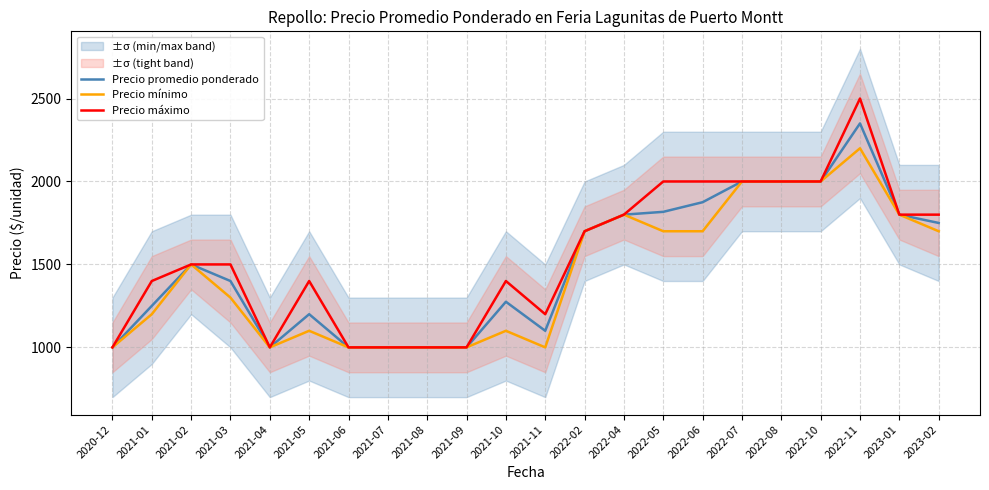

At how many categories does at least one series exceed 2375?

1